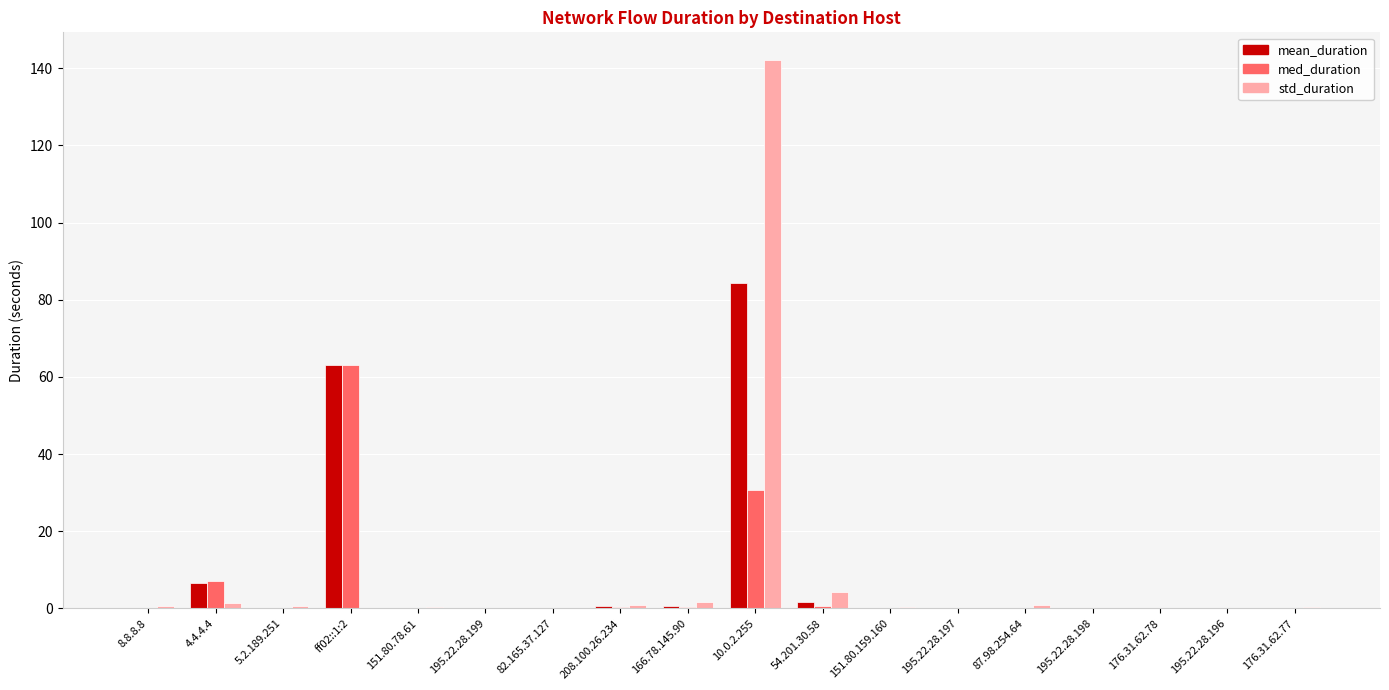

What is the sum of all med_duration values?

103.6